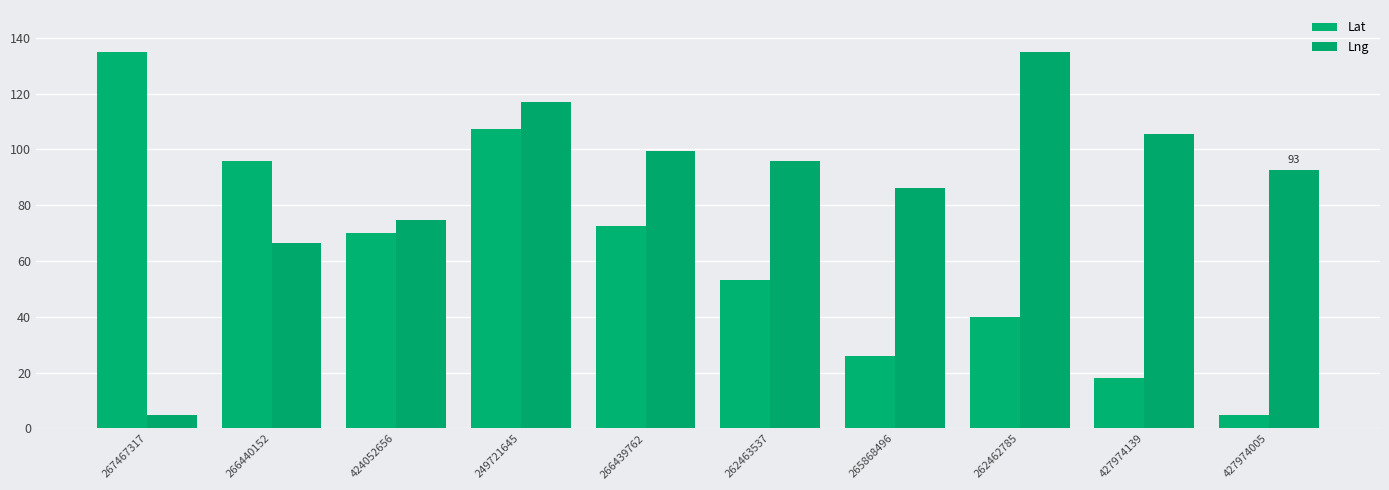

What is the lowest value of the Lat series?

5.0